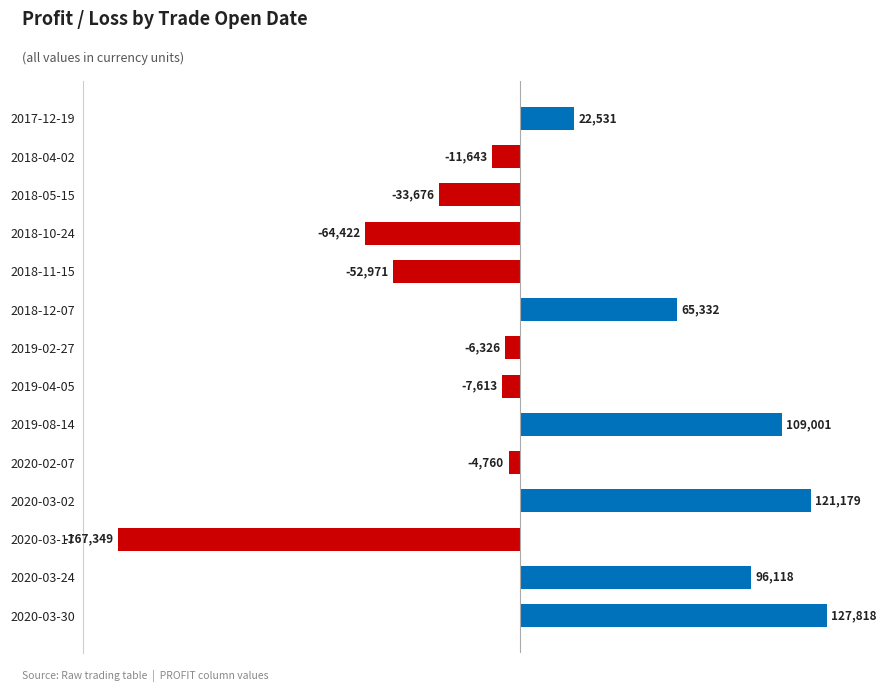

List the labels in order of value, largest first.

2020-03-30, 2020-03-02, 2019-08-14, 2020-03-24, 2018-12-07, 2017-12-19, 2020-02-07, 2019-02-27, 2019-04-05, 2018-04-02, 2018-05-15, 2018-11-15, 2018-10-24, 2020-03-17